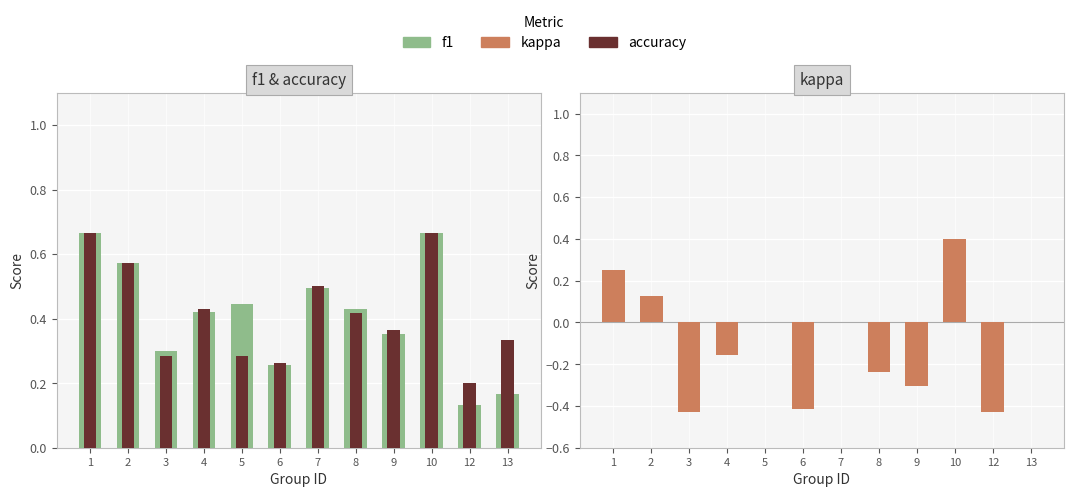

At how many categories does at least one series exceed 0?

12